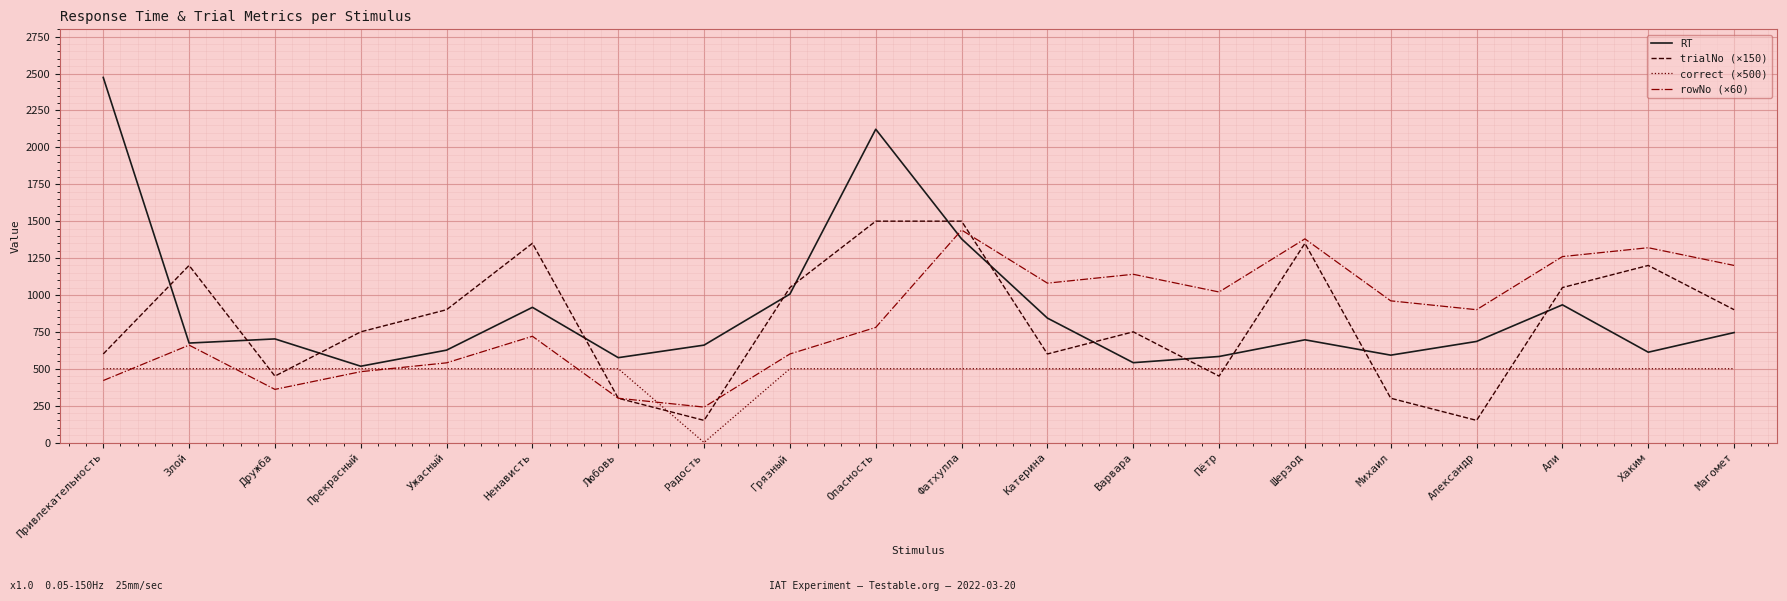

Is it true that rowNo (×60) equals 900 at Александр?

True